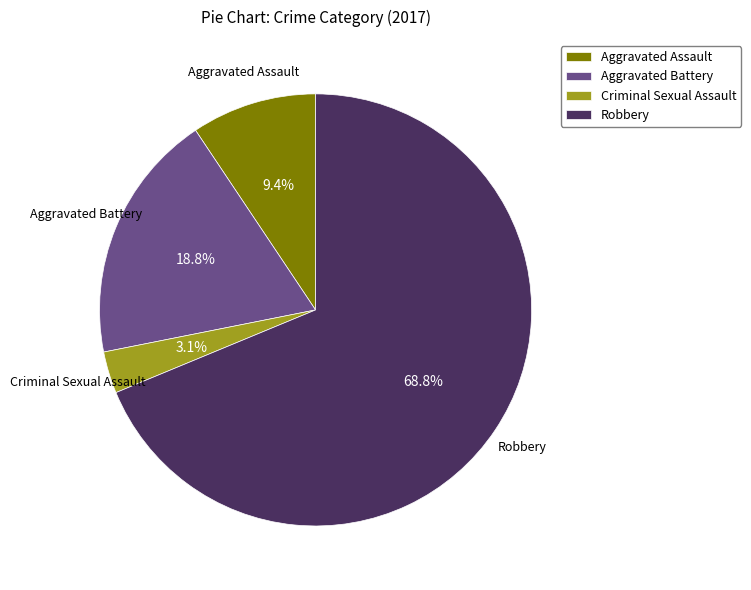

Is it true that Criminal Sexual Assault is 18% of the pie?

False